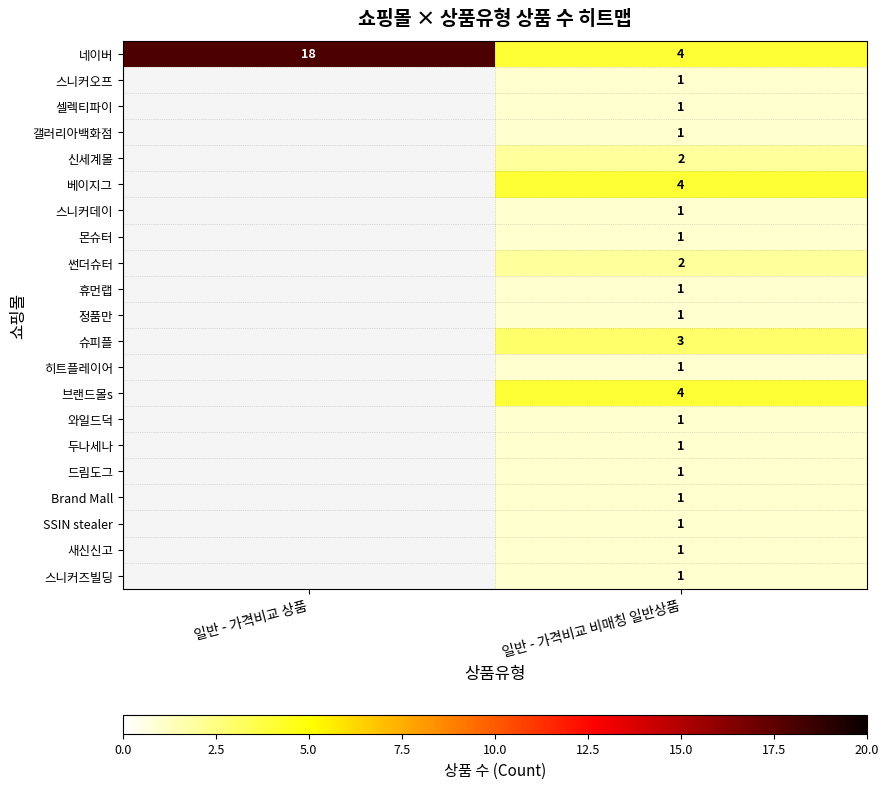

Count the number of data series in this chart.

21